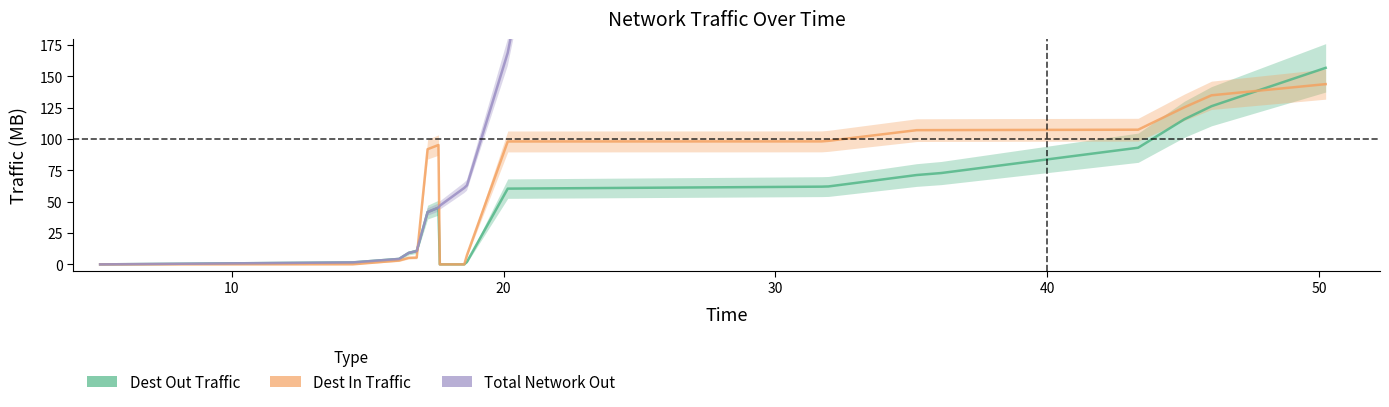

What are all the series names shown in the legend?

Dest Out Traffic, Dest In Traffic, Total Network Out